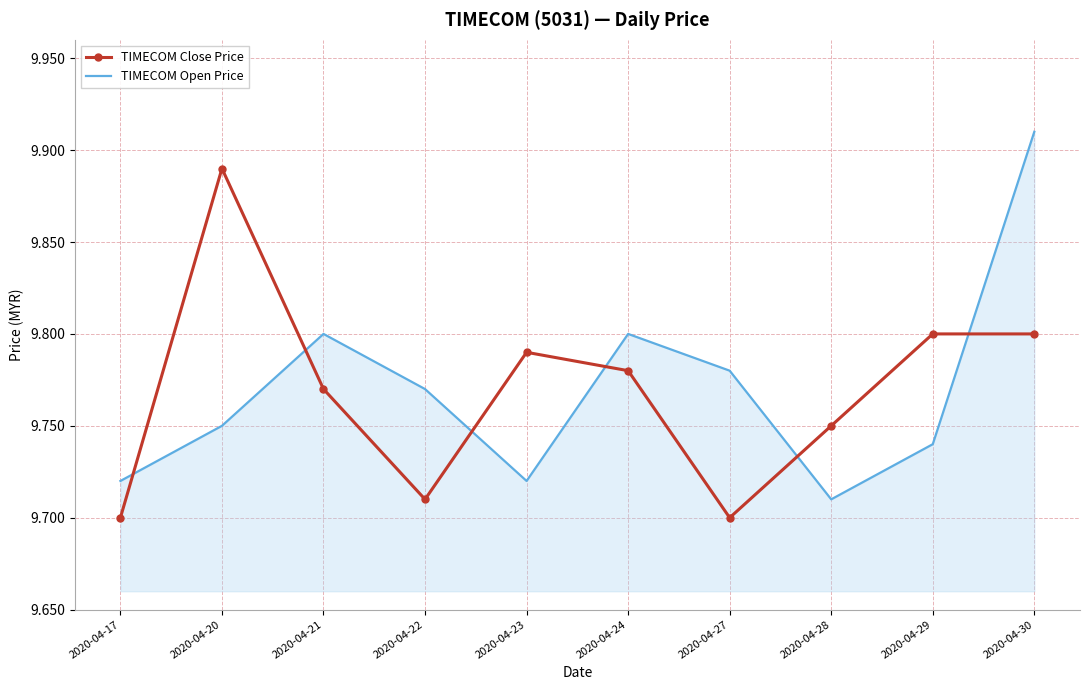

What is the total value across all series at 2020-04-24?

19.6